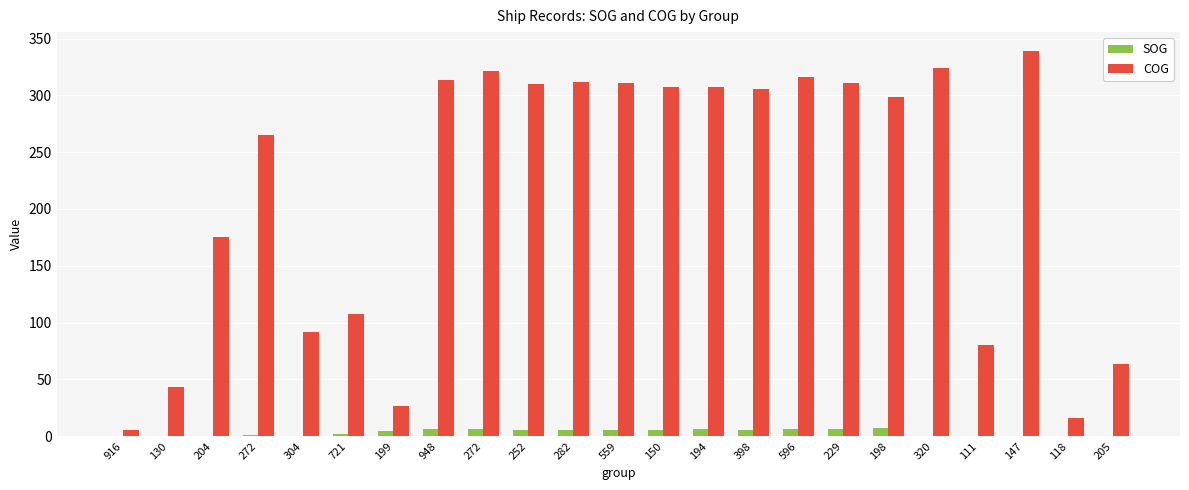

Which series has the largest total across all categories?

COG